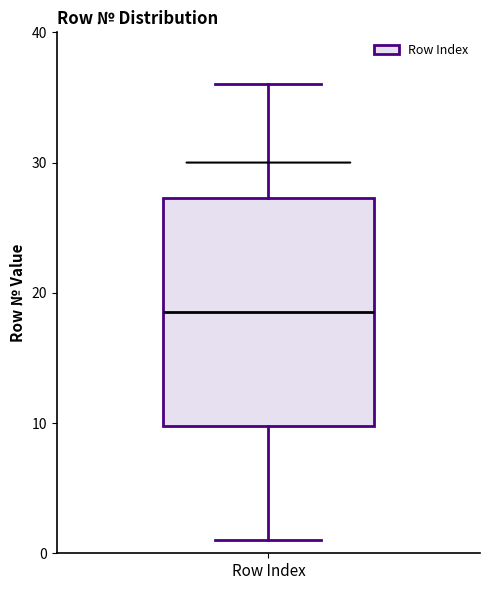

Where is the lower edge of the box for Row Index on the y-axis? The values are not printed on the chart, so give them approximately, as read against the axis.

10